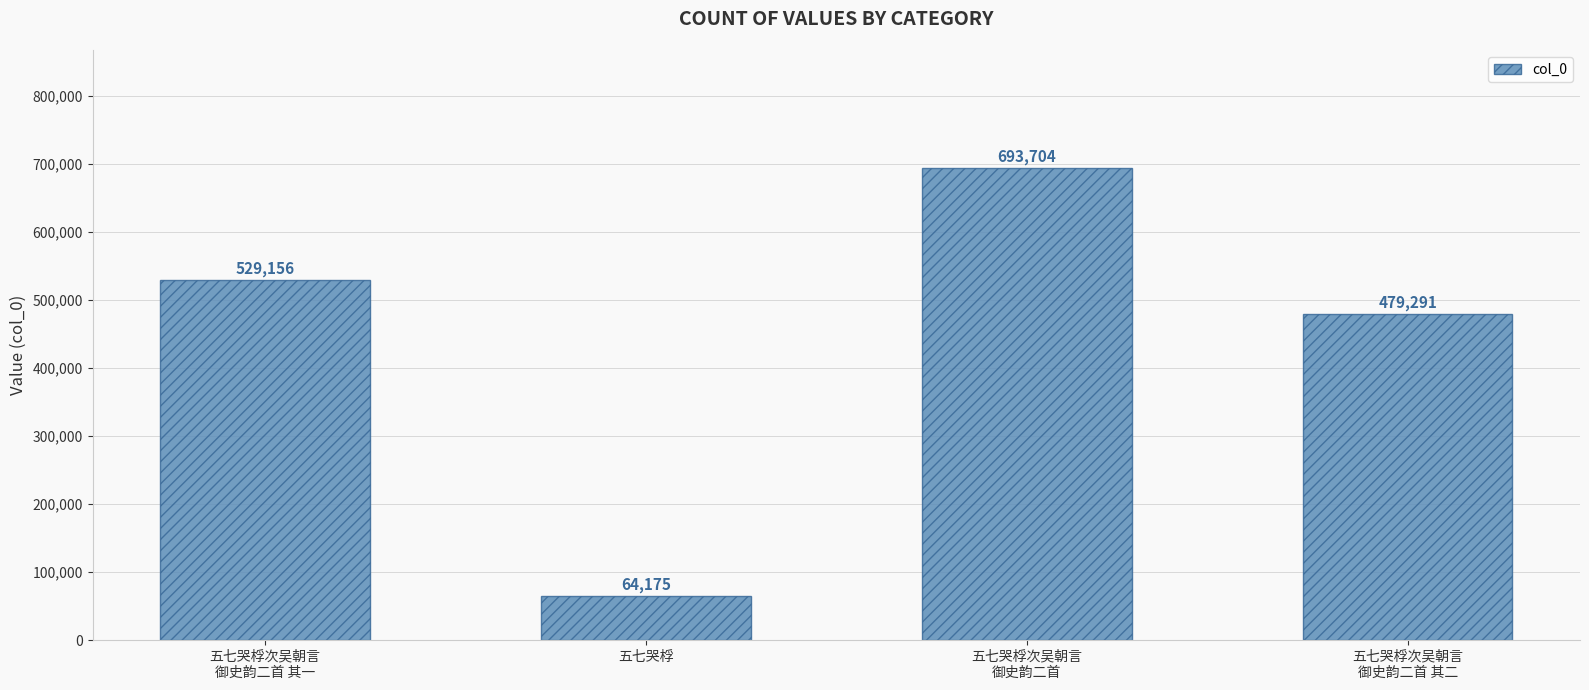

What is the change in value from 五七哭桴 to 五七哭桴次吴朝言
御史韵二首?

+629529